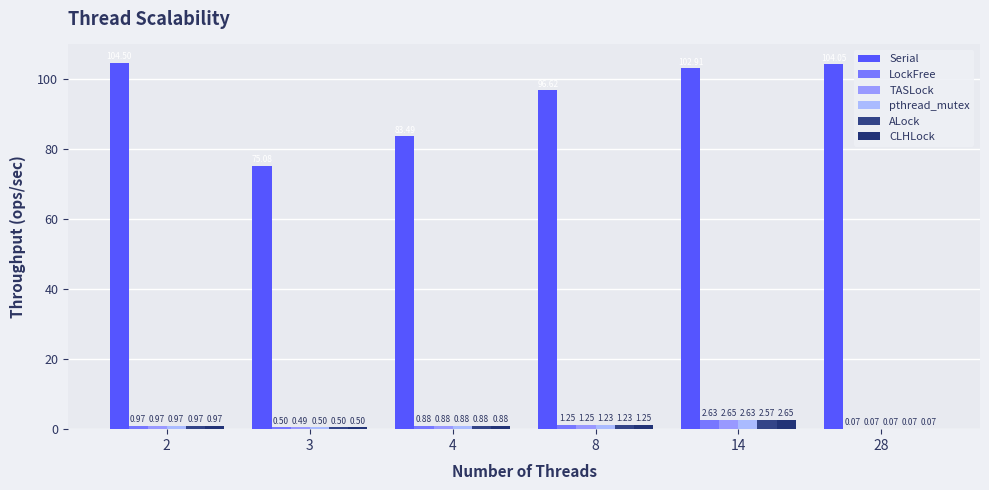

List the series in order of their peak value, highest first.

Serial, TASLock, CLHLock, pthread_mutex, LockFree, ALock